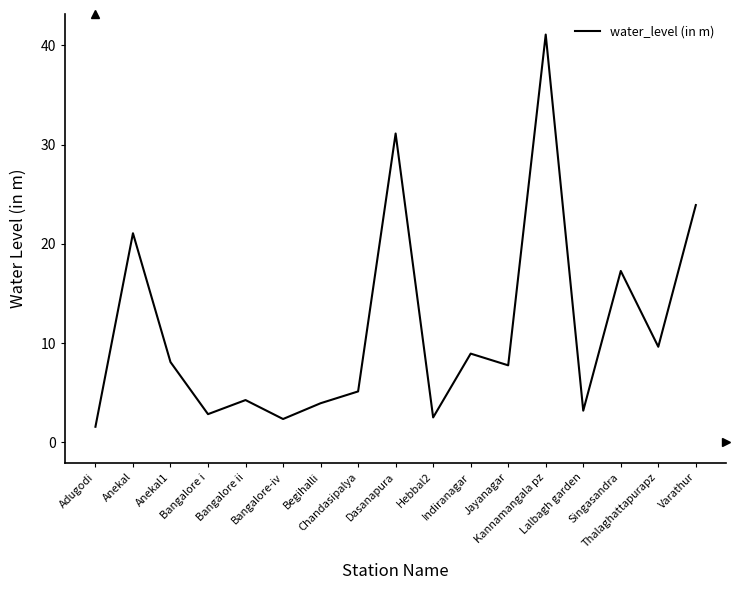

Count the number of data series in this chart.

1